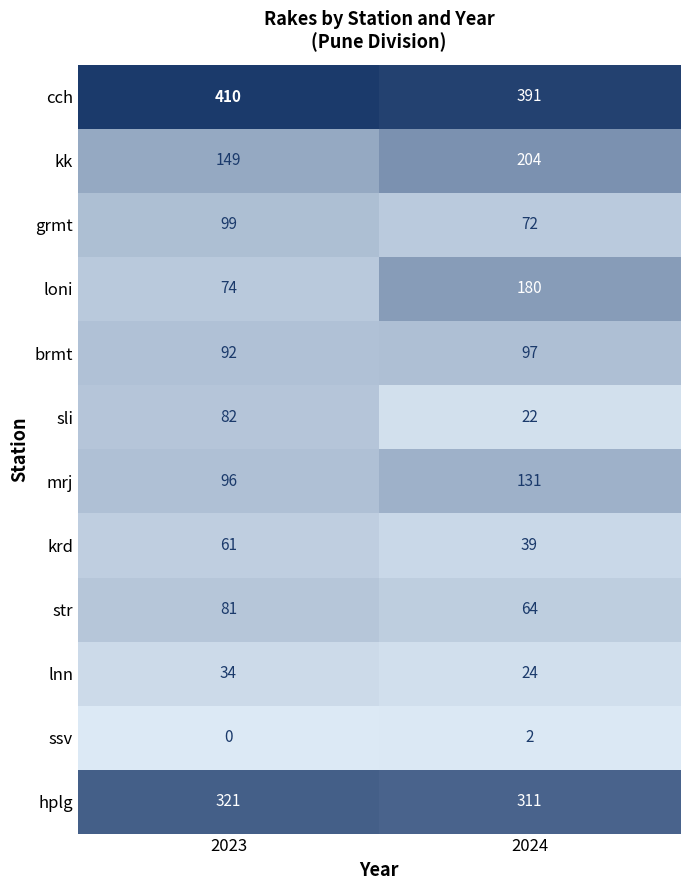

How many data points does each series have?

2